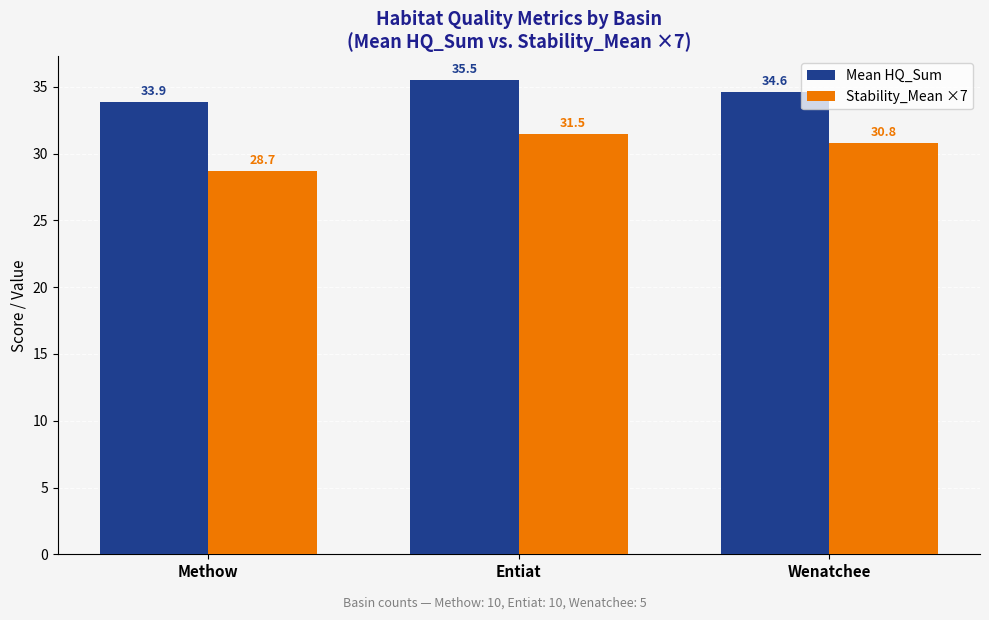

At which category does the chart reach its minimum across all series?

Methow